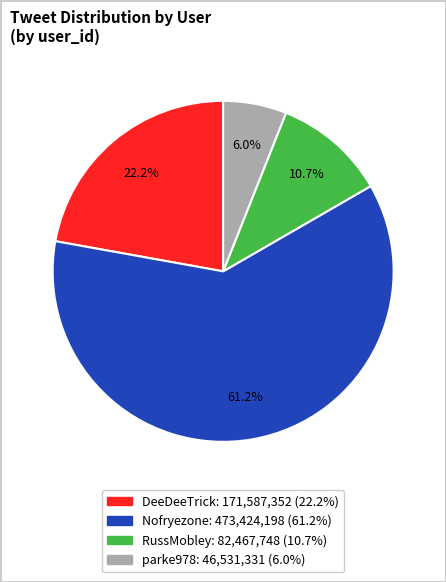

Is the sum of DeeDeeTrick and Nofryezone greater than half?

Yes